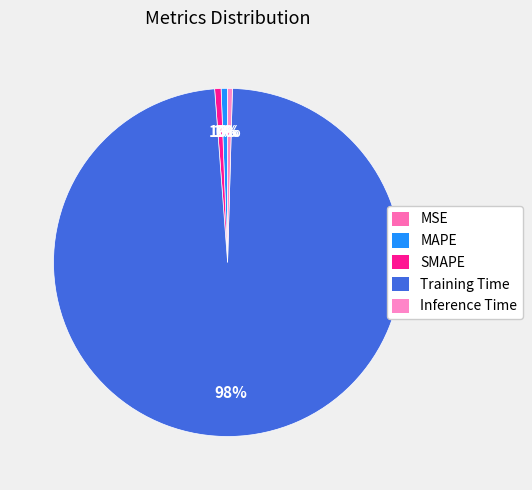

To the nearest percent, what is the average slice percentage?

20%